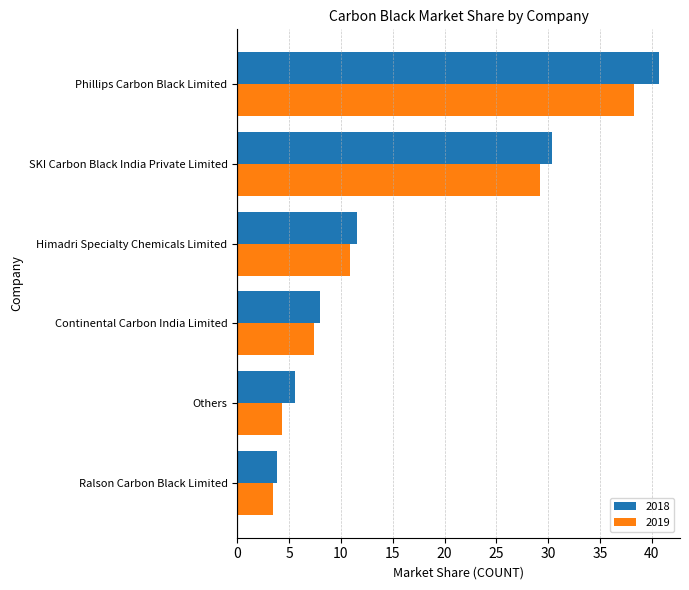

Is the value of 2018 at Continental Carbon India Limited greater than the value of 2019 at Others?

Yes